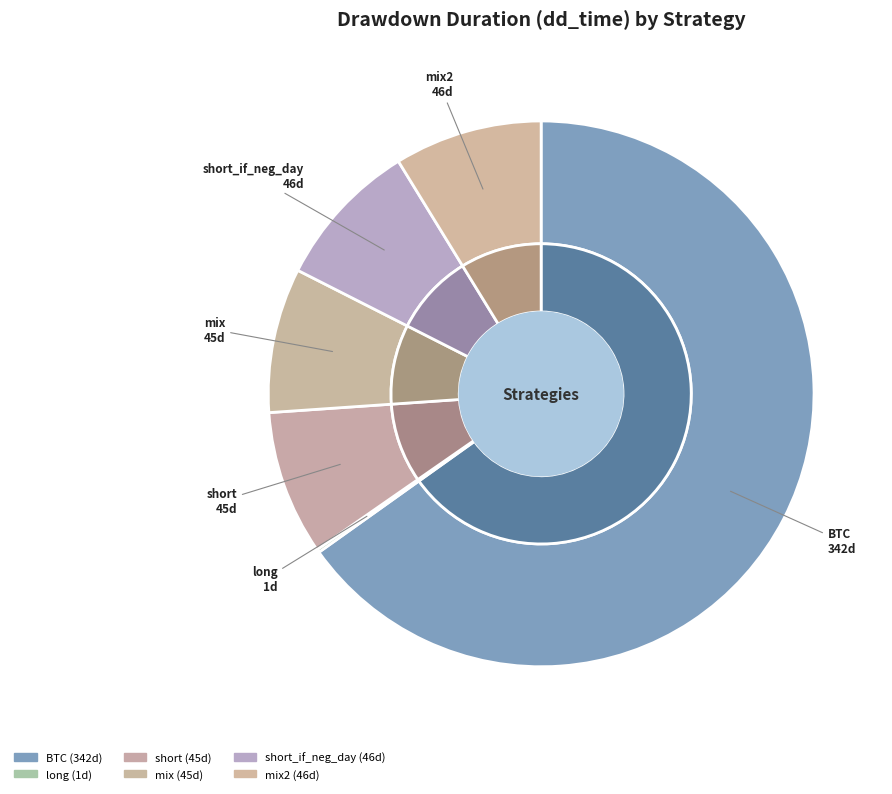

True or false: BTC accounts for 74% of the total.

False